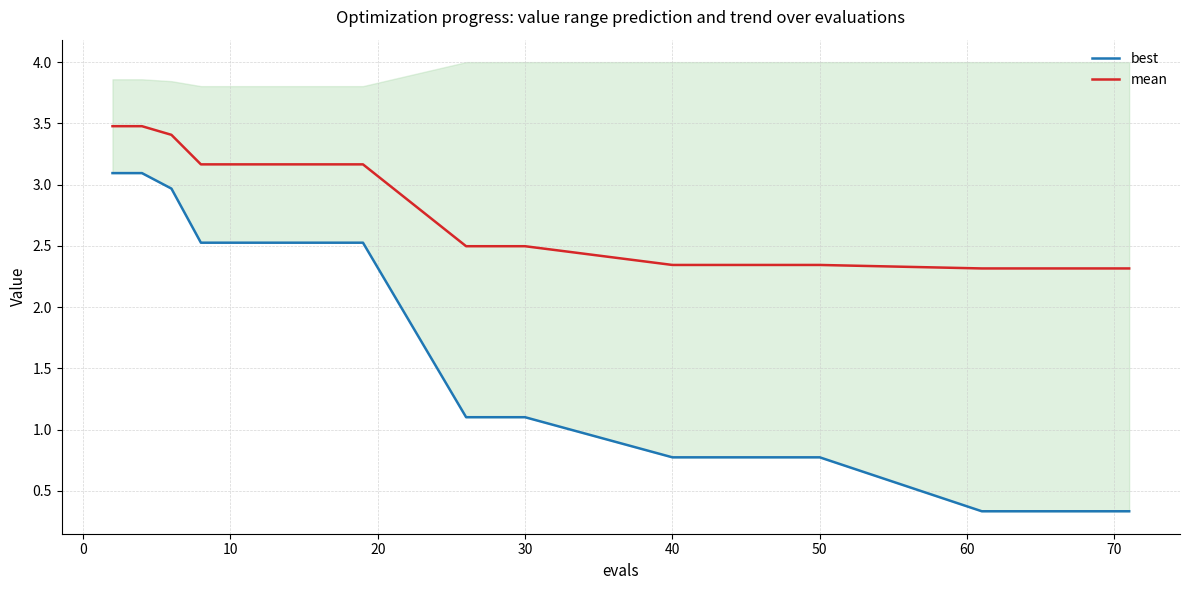

Rank the series at 40 from lowest to highest value.

best, mean